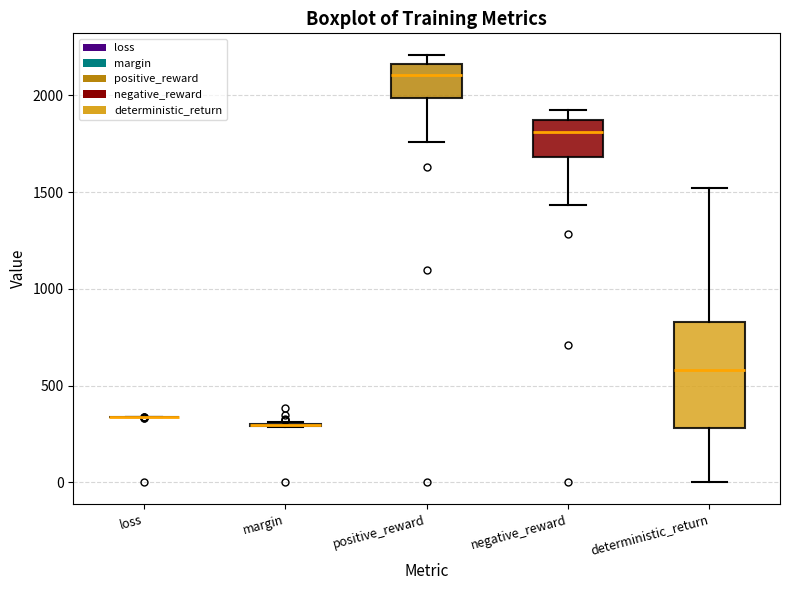

Reading left to right, transcribe this box plot: for each box, give where its median line is, the range the box spans, and where its two whiskers end, as read against the y-axis. The values are not printed on the chart, so give them approximately, as read against the axis.

loss: box collapsed to a line at 350, whiskers 350 to 350
margin: box collapsed to a line at 300, whiskers 300 to 300
positive_reward: median 2100, box 2000 to 2150, whiskers 1750 to 2200
negative_reward: median 1800, box 1700 to 1850, whiskers 1450 to 1900
deterministic_return: median 600, box 300 to 850, whiskers 0 to 1500